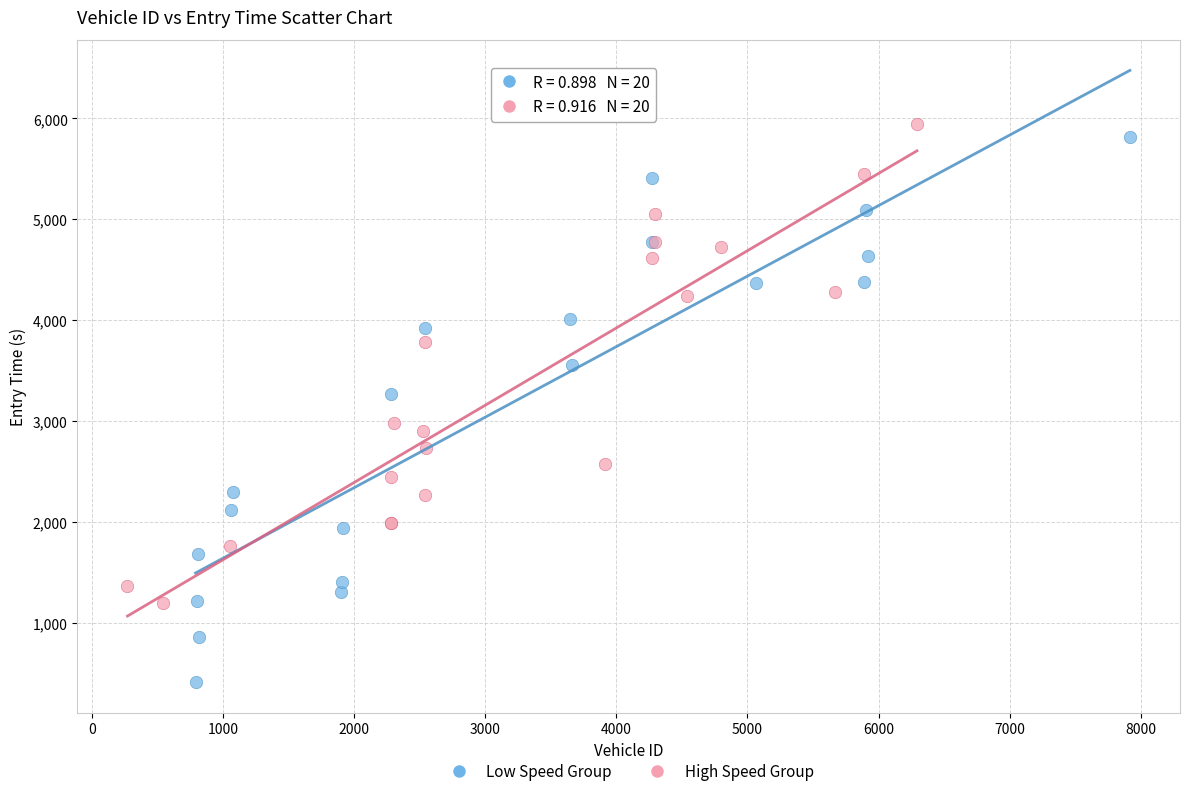

Which series contains the lowest Y value?

Low Speed Group